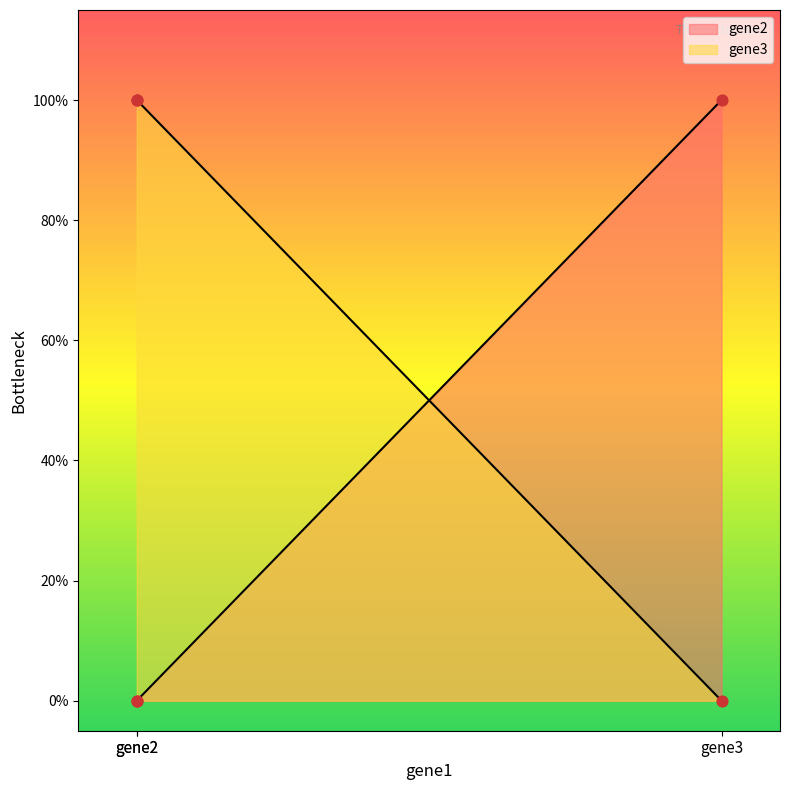

What are all the series names shown in the legend?

gene2, gene3